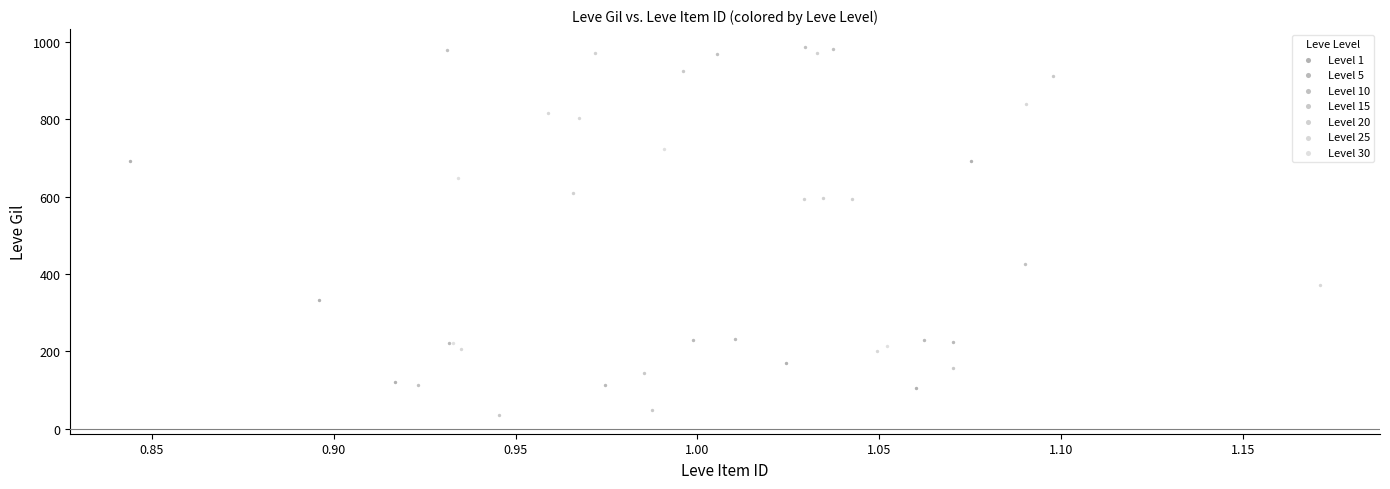

What are all the series names shown in the legend?

Level 1, Level 5, Level 10, Level 15, Level 20, Level 25, Level 30